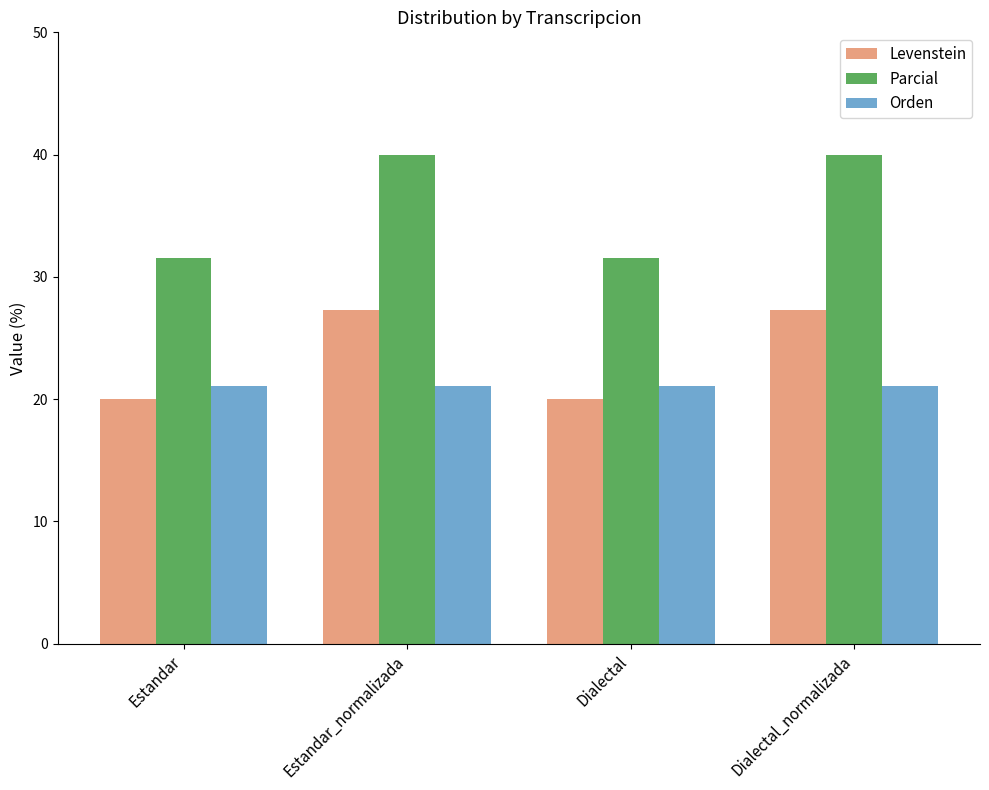

How many groups of bars are there?

4